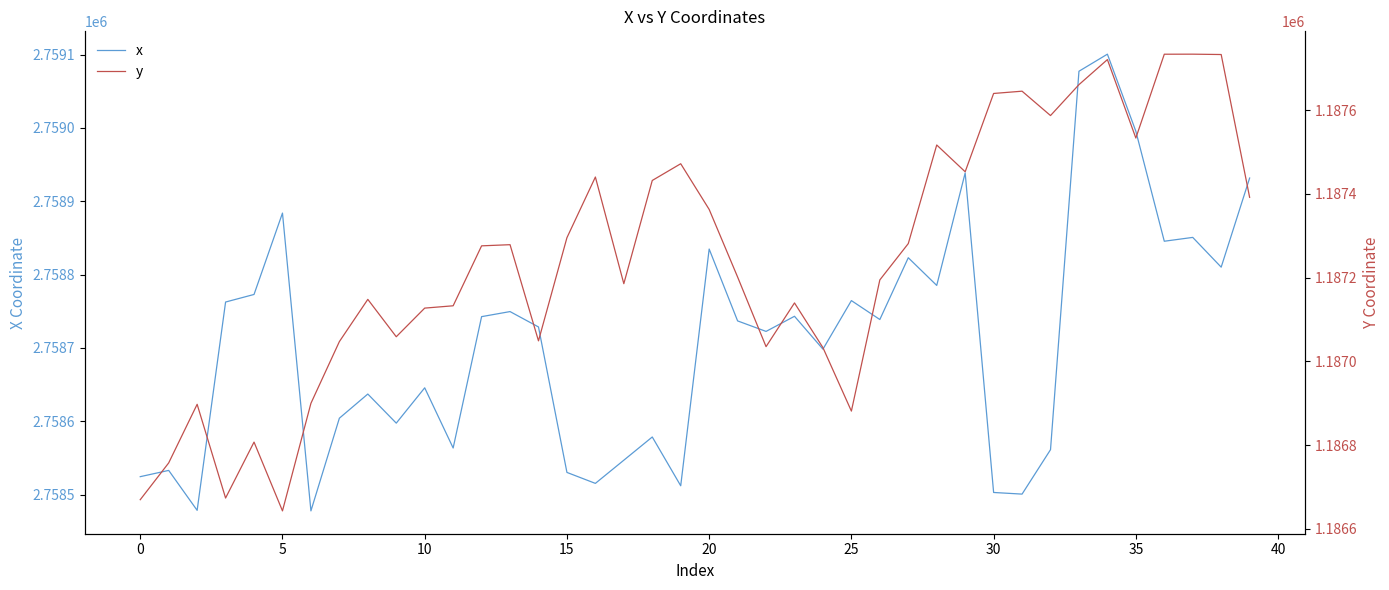

Is it true that x equals 2758834.8 at 20?

True